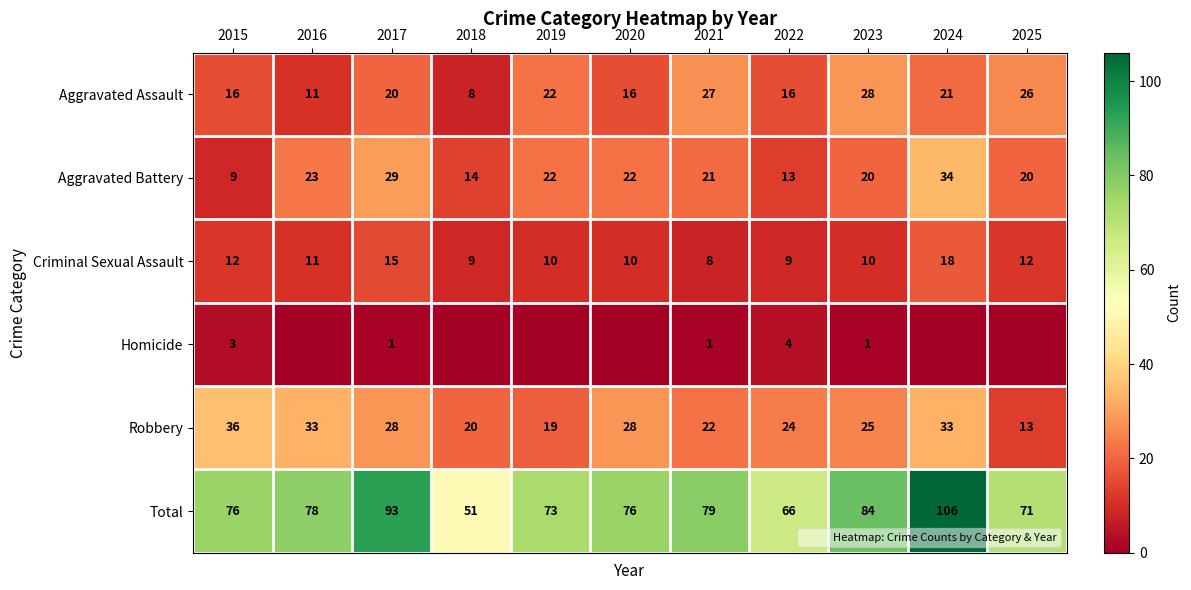

At which category does the chart reach its peak across all series?

2024